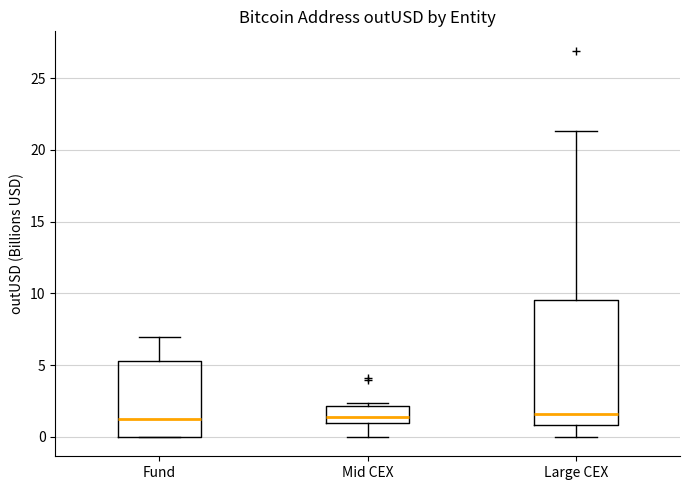

Where does the median line of the box for Fund sit on the y-axis? The values are not printed on the chart, so give them approximately, as read against the axis.

1.0